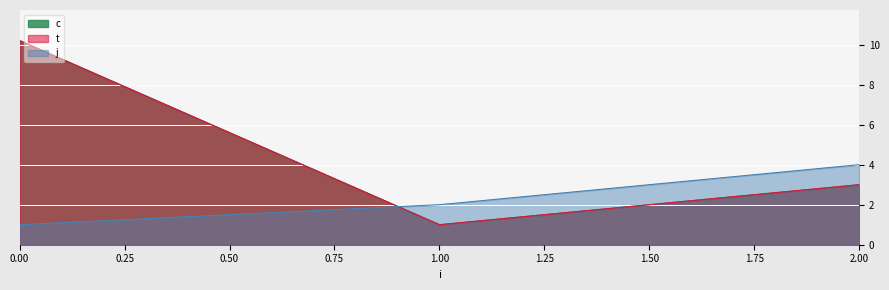

At which label is j closest to 2?

1.00